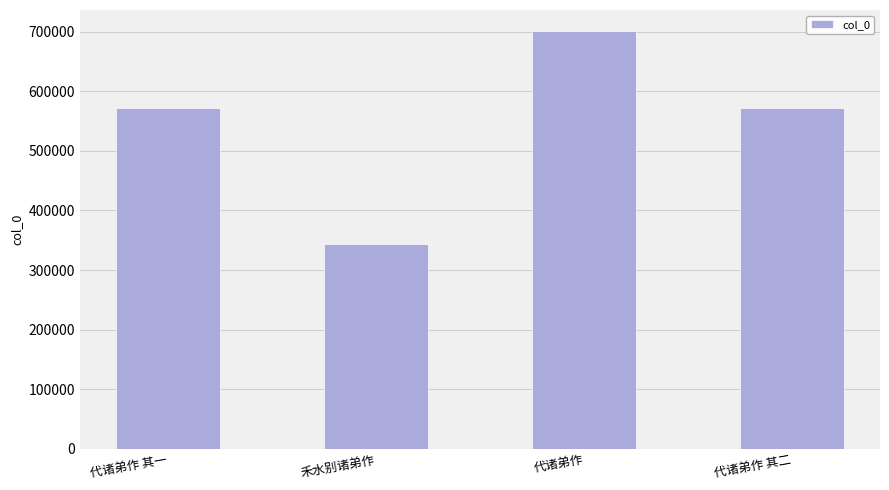

What is the difference between the maximum and second lowest values?

130007